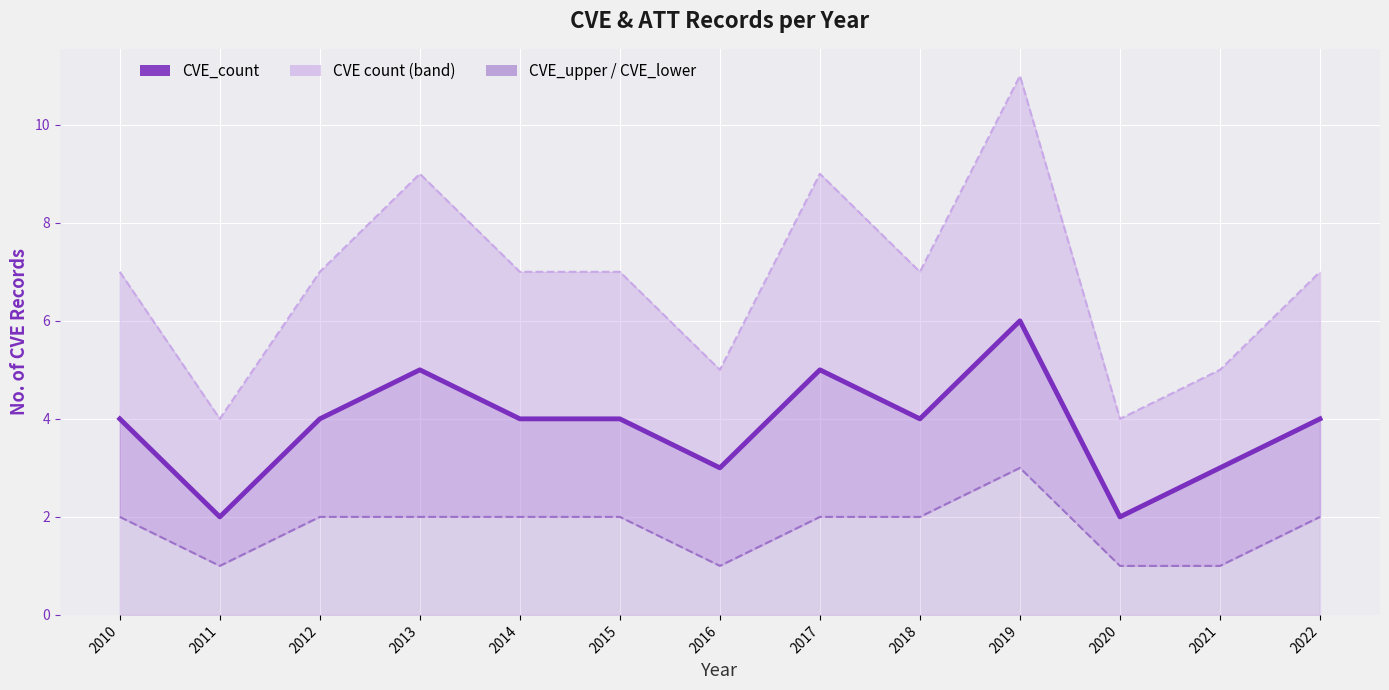

Rank the series by their maximum value, from highest to lowest.

CVE_upper, CVE_count, CVE_lower